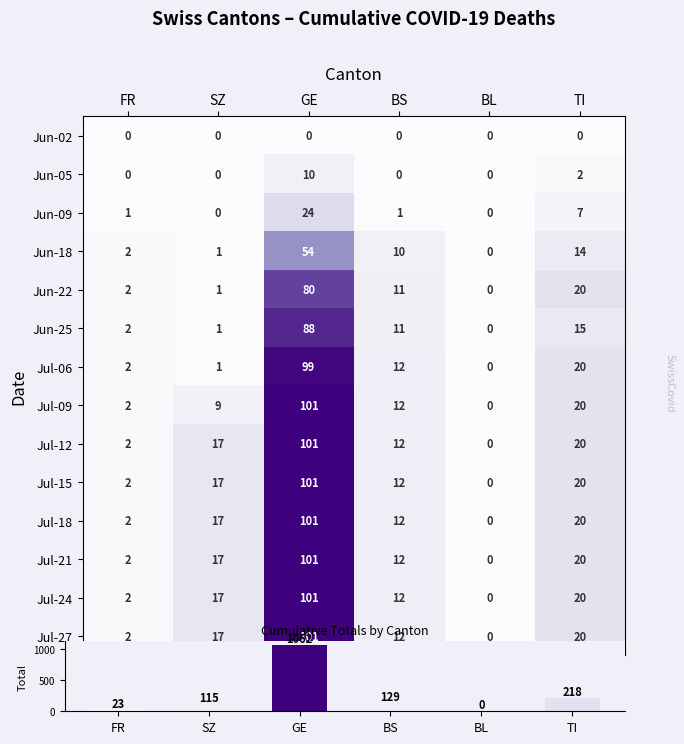

How many values in the Jun-05 series exceed 0?

2